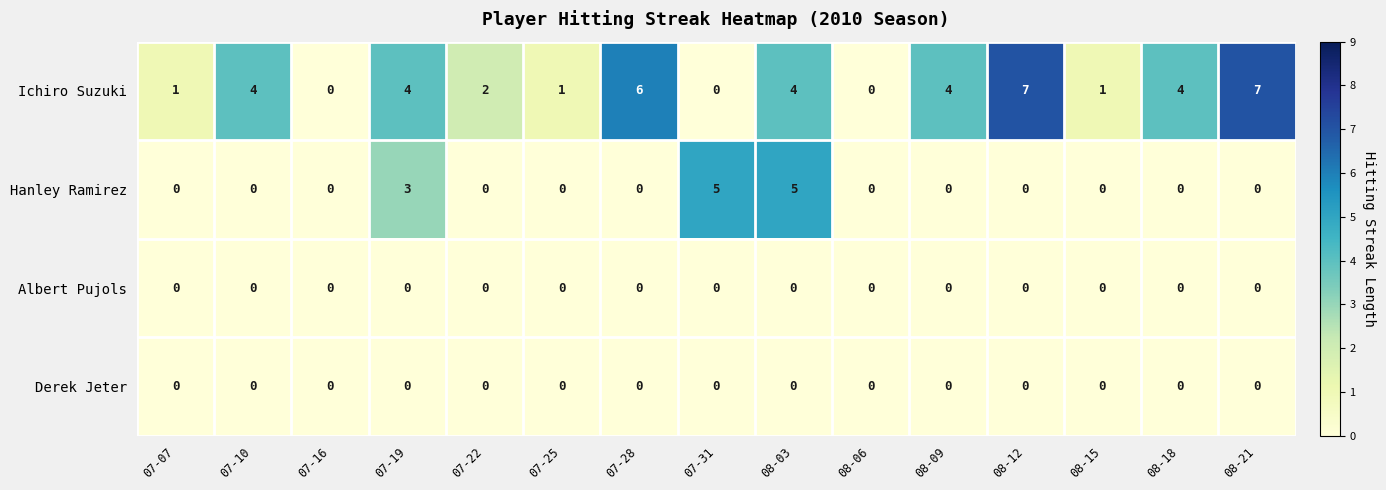

Is it true that Albert Pujols equals 0 at 08-21?

True